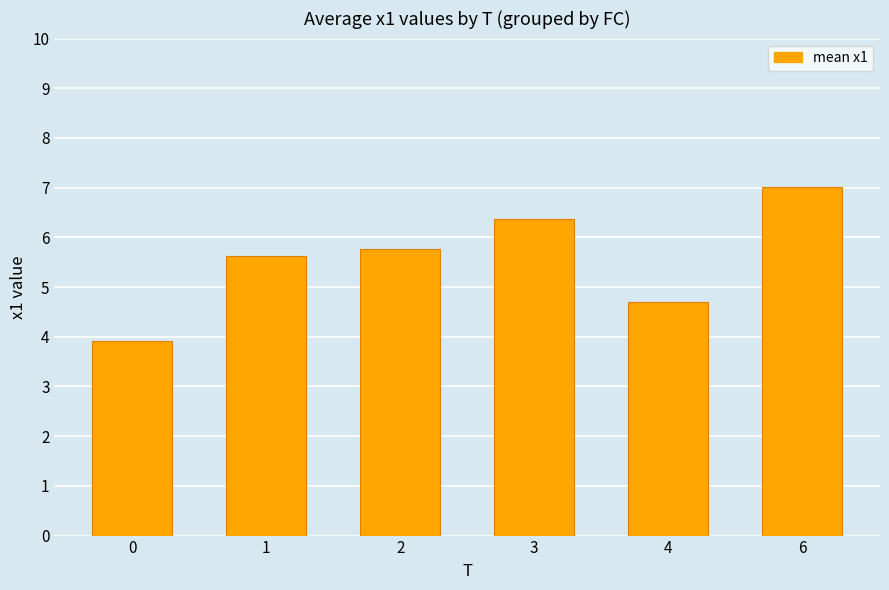

Between 0 and 1, which is larger?

1